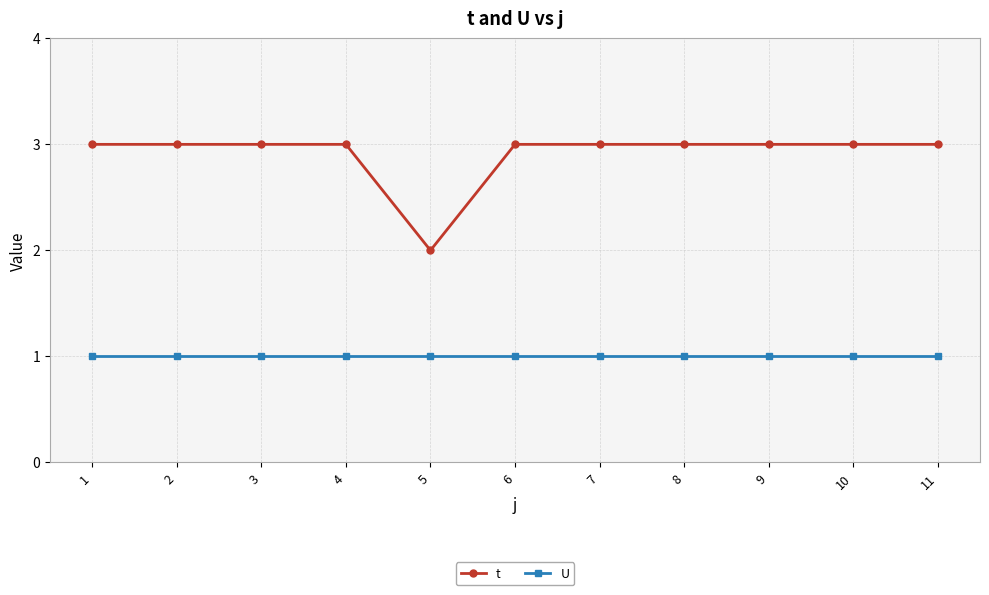

True or false: t and U intersect in this chart.

False